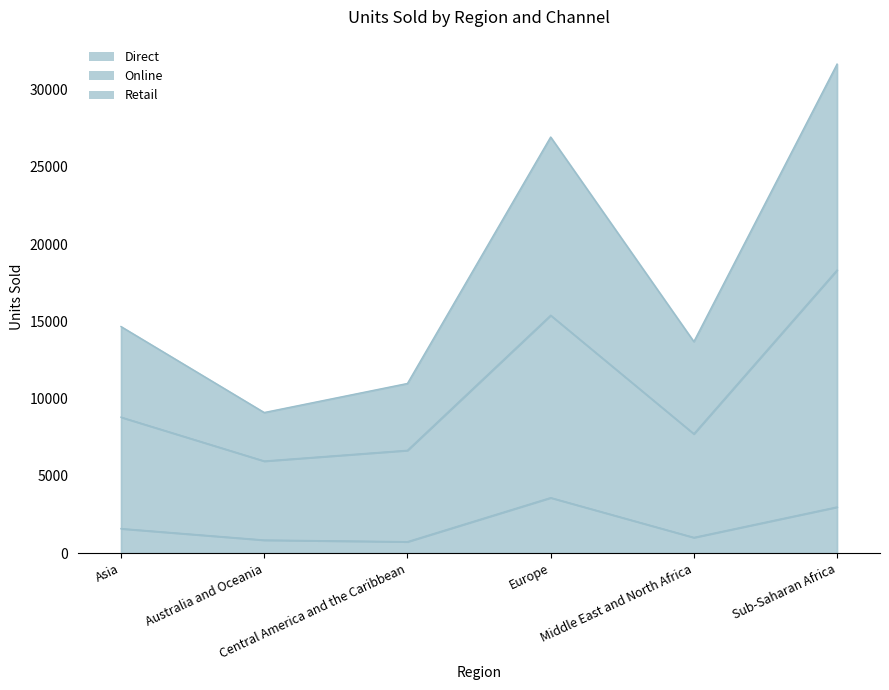

How many interior local peaks does the Retail series have?

1